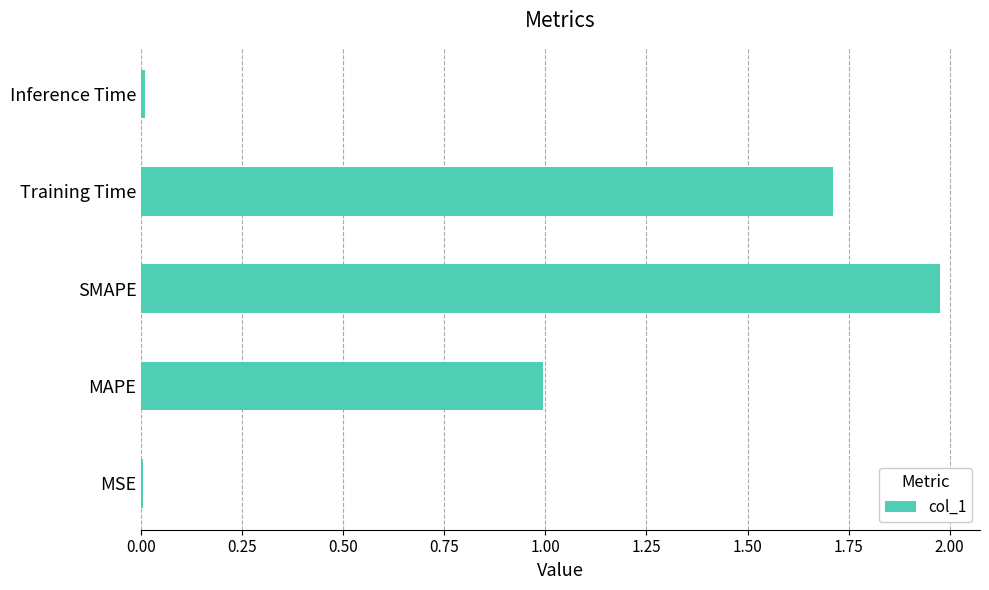

Read the value at Training Time.

1.7